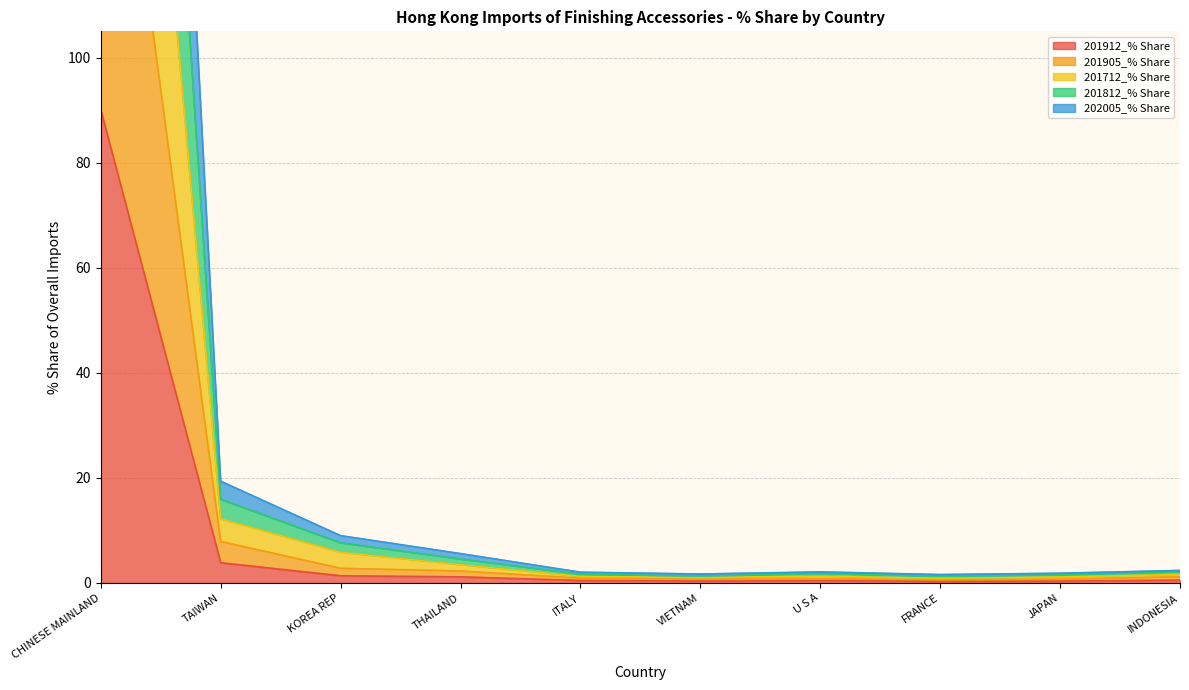

At which label does 202005_% Share first exceed 2?

CHINESE MAINLAND